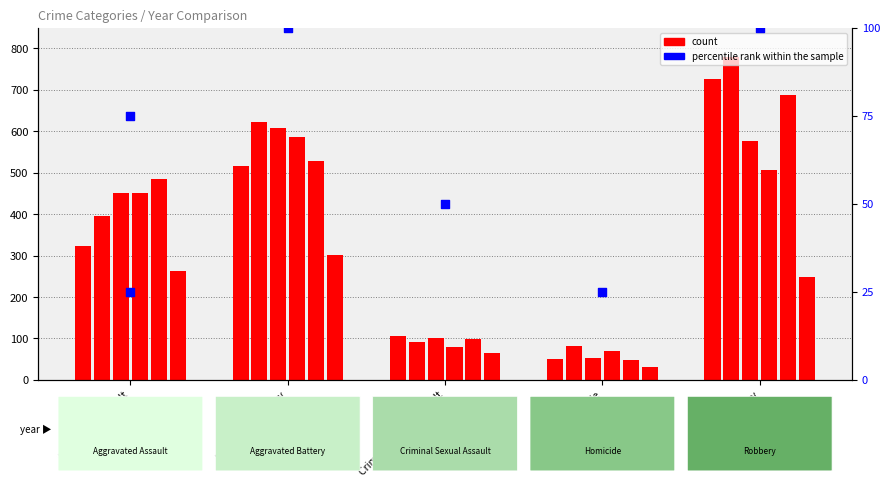

What is the change in value from Aggravated Assault to Aggravated Battery?

+25